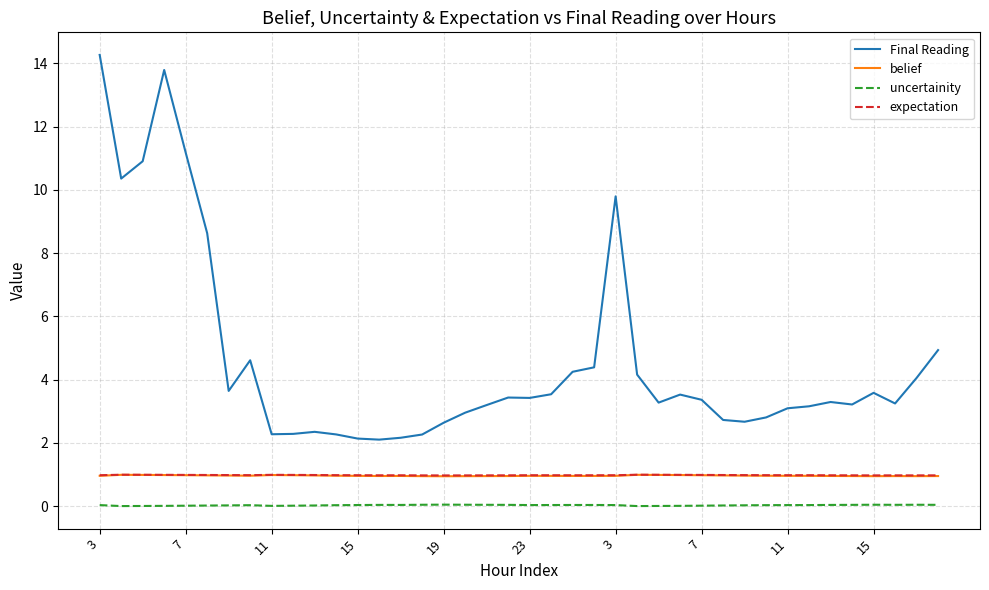

True or false: belief and expectation cross at least once.

False